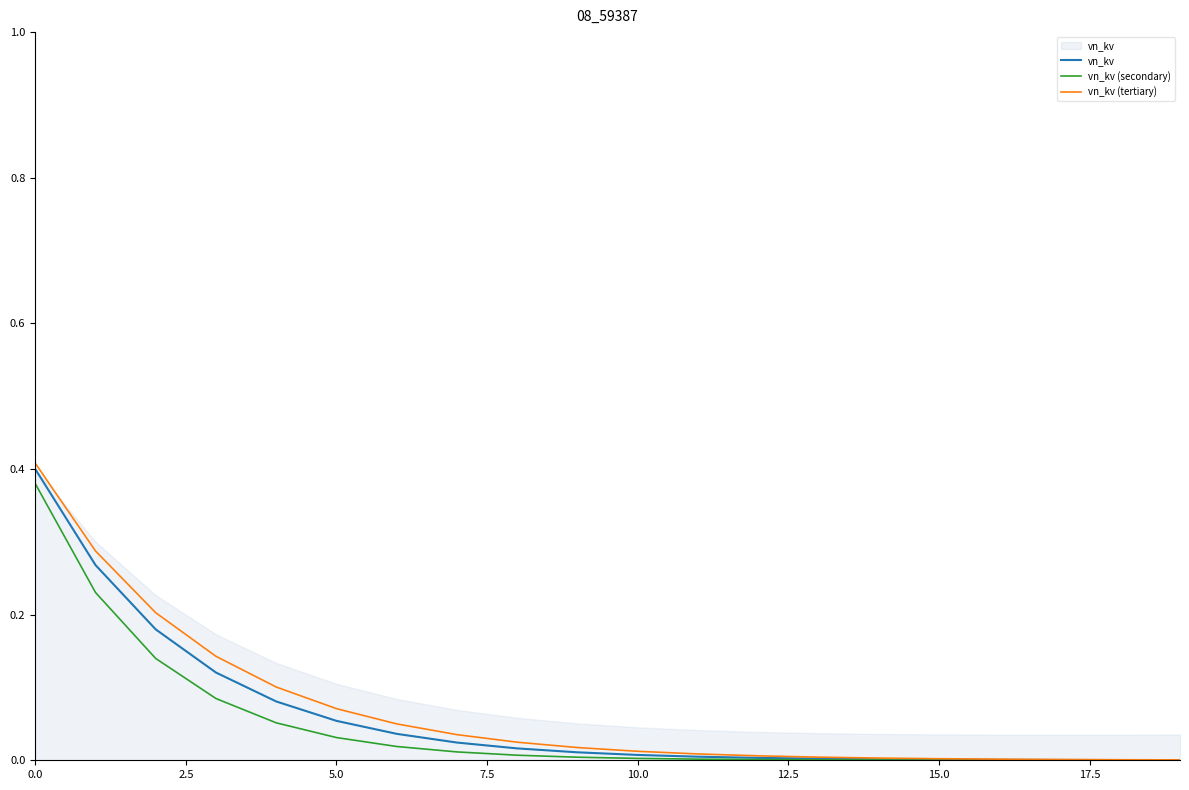

Is the value of vn_kv (secondary) at 7.5 greater than the value of vn_kv at 14?

Yes